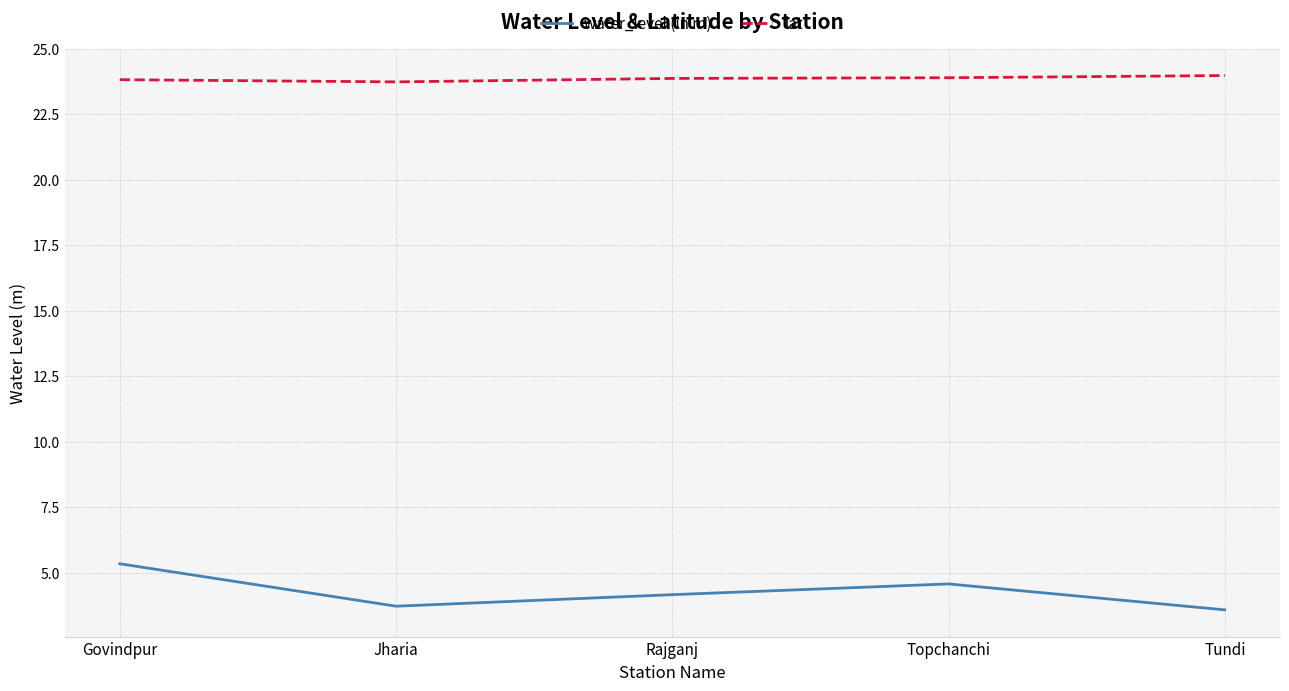

What position from the left is Jharia?

2